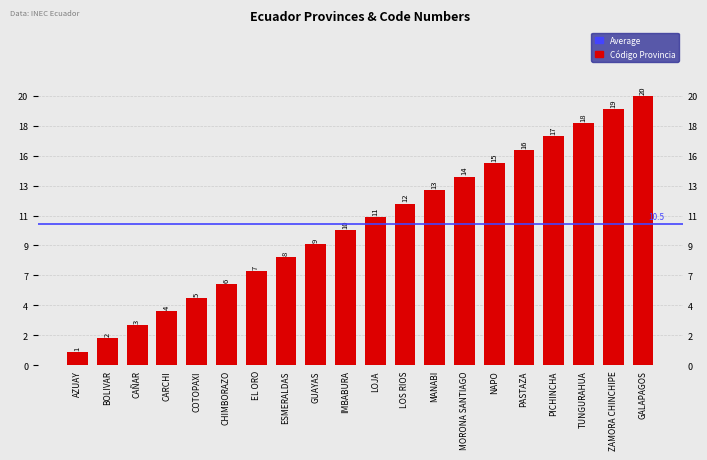

True or false: the data shows 18 at IMBABURA.

False